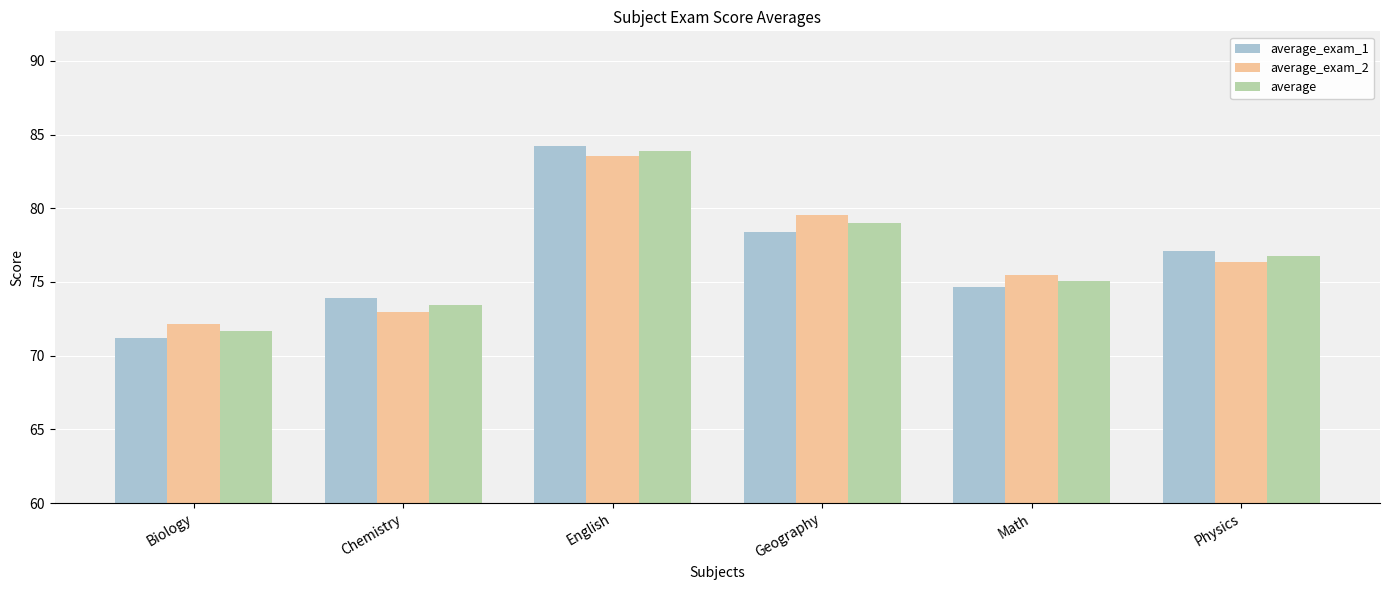

What is the total value across all series at English?

251.7